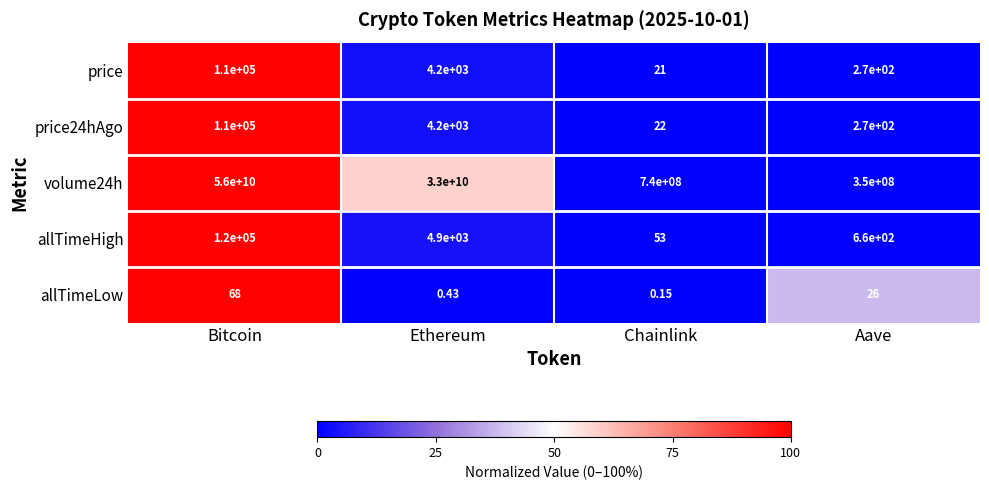

Which category has the lowest value across all series?

Chainlink